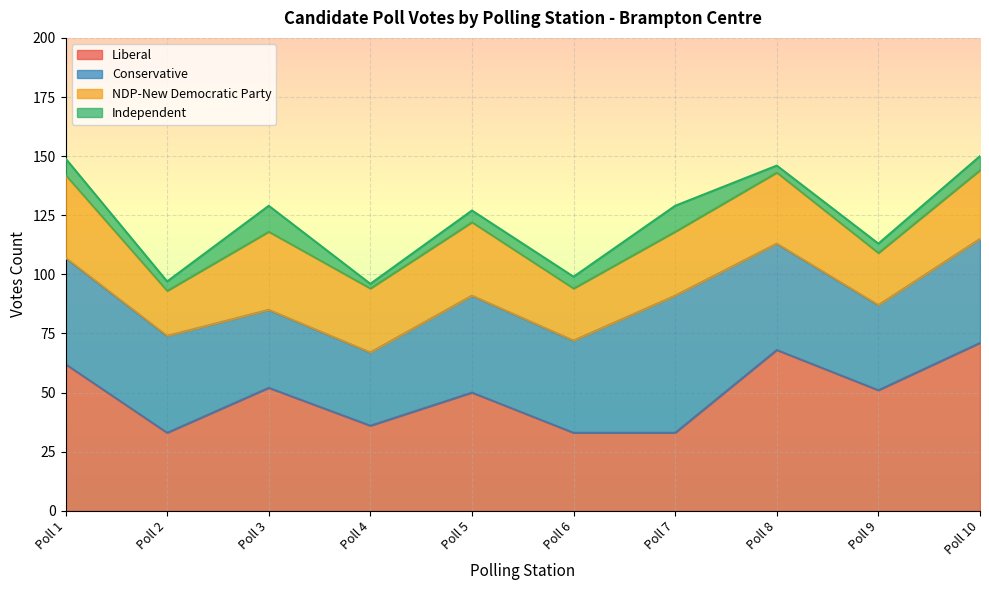

At which label does Independent reach its minimum?

Poll 4